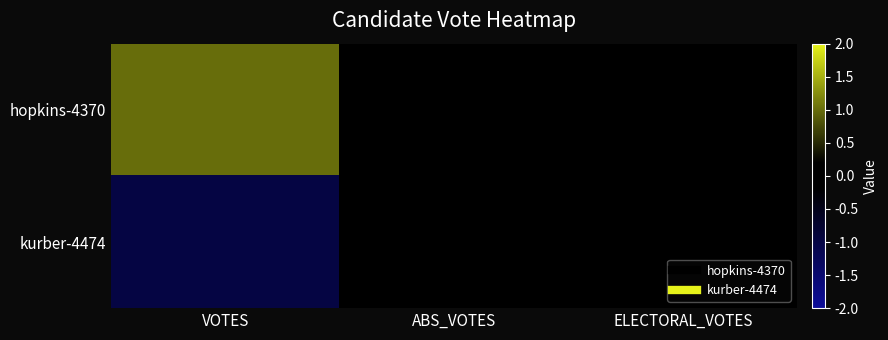

What is the maximum value shown in the chart?

1